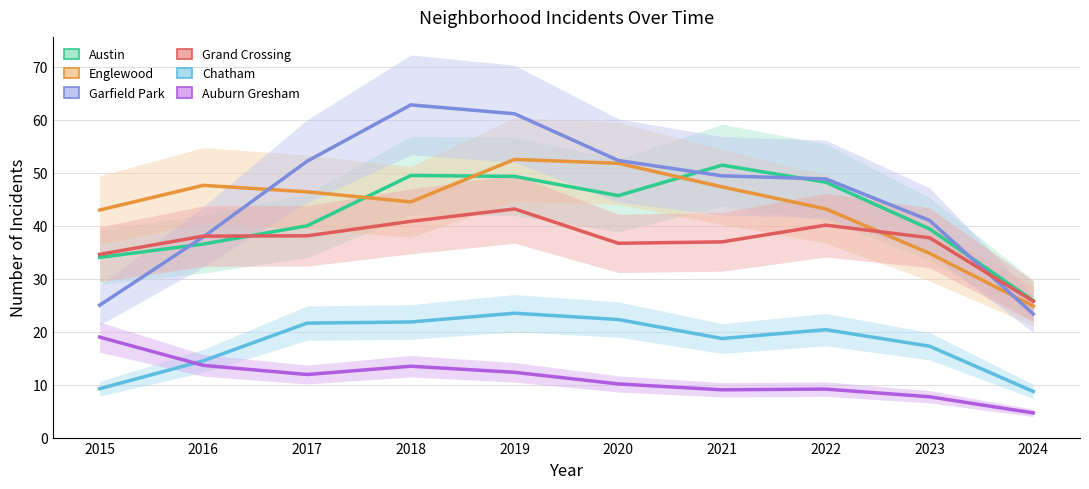

Is it true that Englewood equals 25.2 at 2019?

False